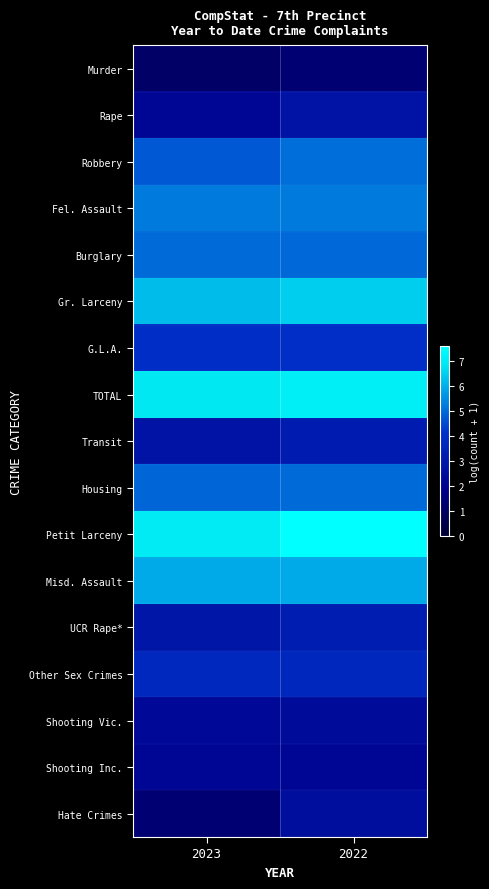

Which label corresponds to the smallest value in the chart?

2023